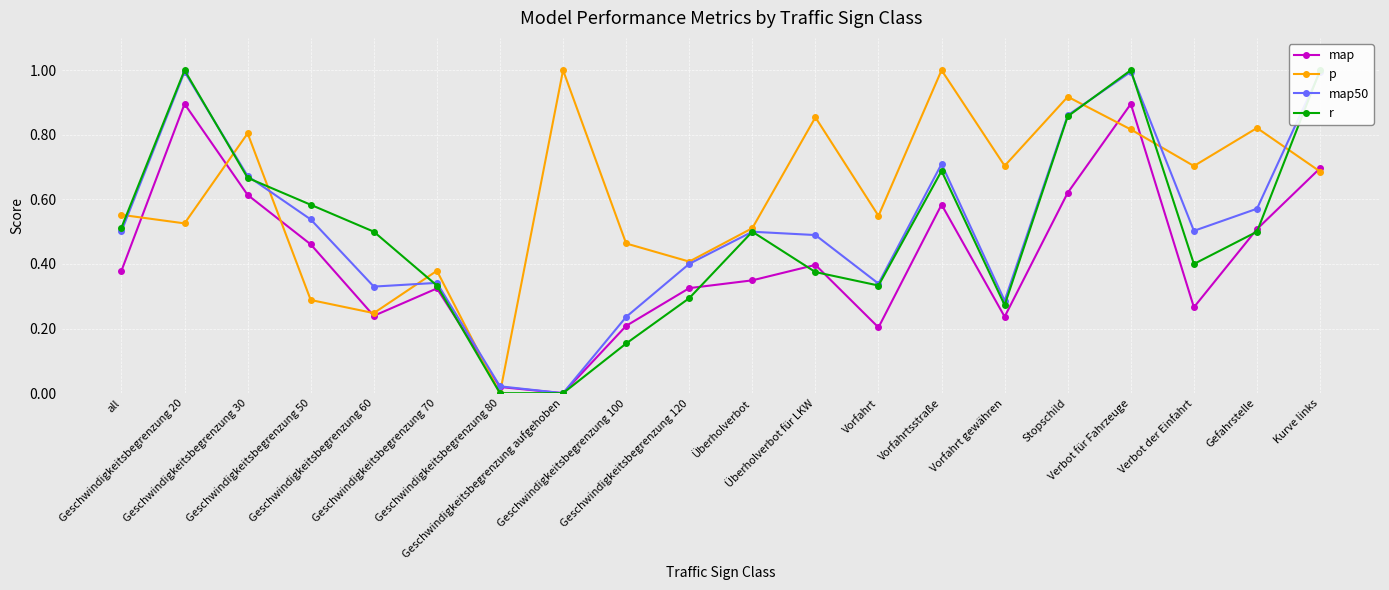

In r, how many points are higher than both neighbors (excluding endpoints)?

4